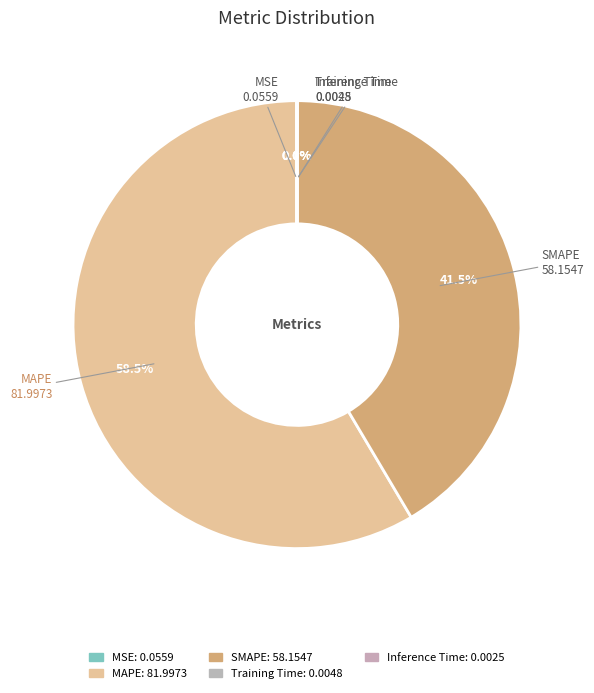

True or false: Training Time accounts for 0% of the total.

True